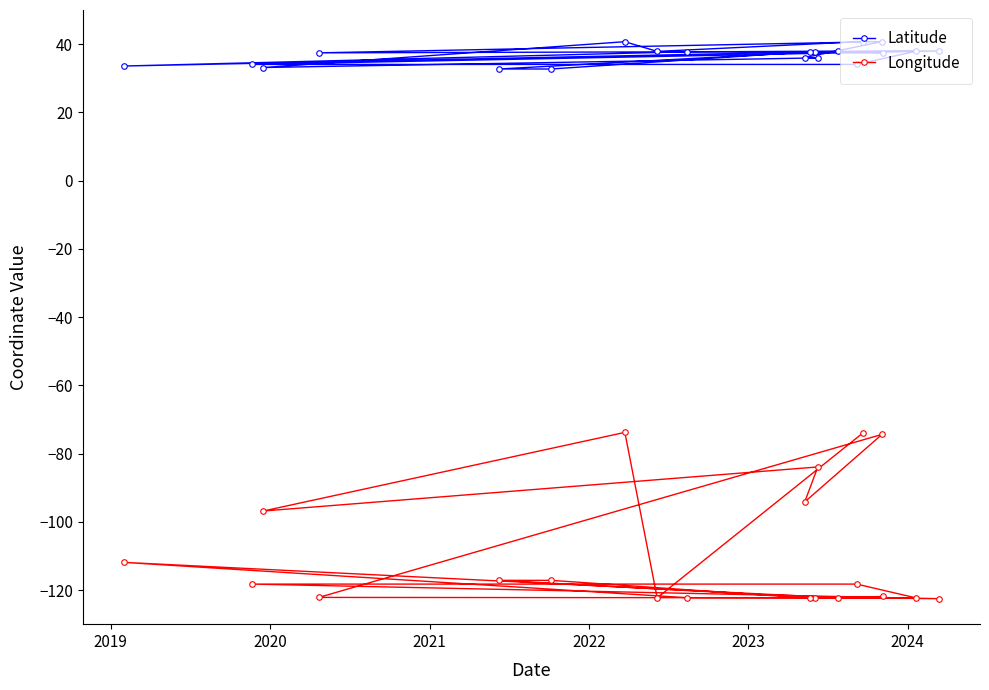

What is the maximum value shown in the chart?

40.8